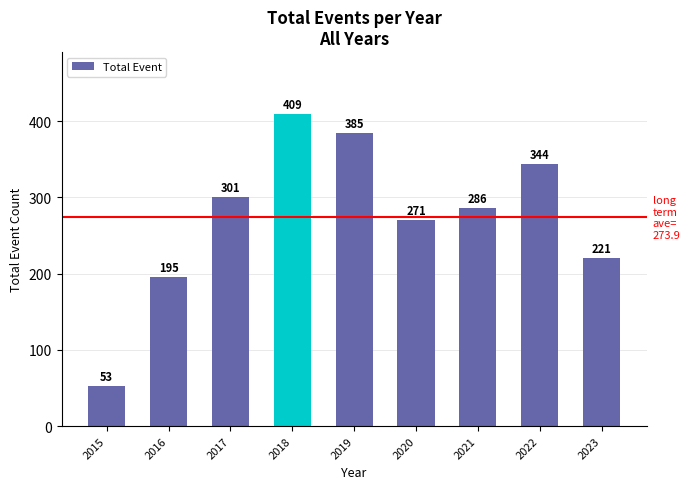

Are the bars horizontal?

No